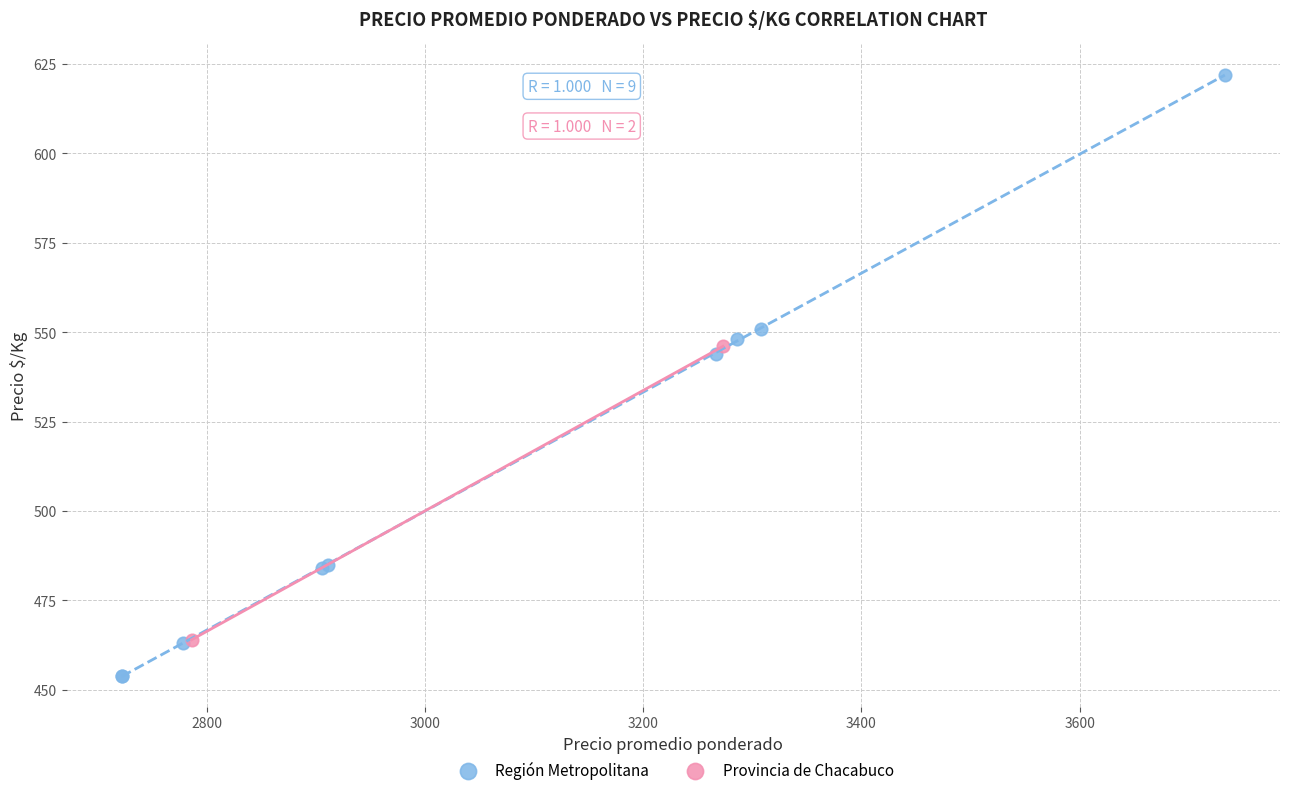

What are all the series names shown in the legend?

Región Metropolitana, Provincia de Chacabuco